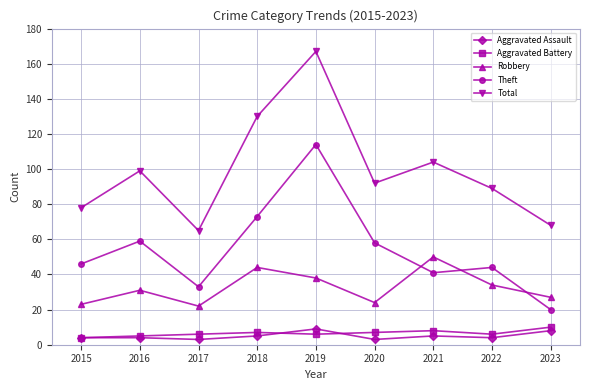

Is it true that Aggravated Battery equals 4 at 2015?

True